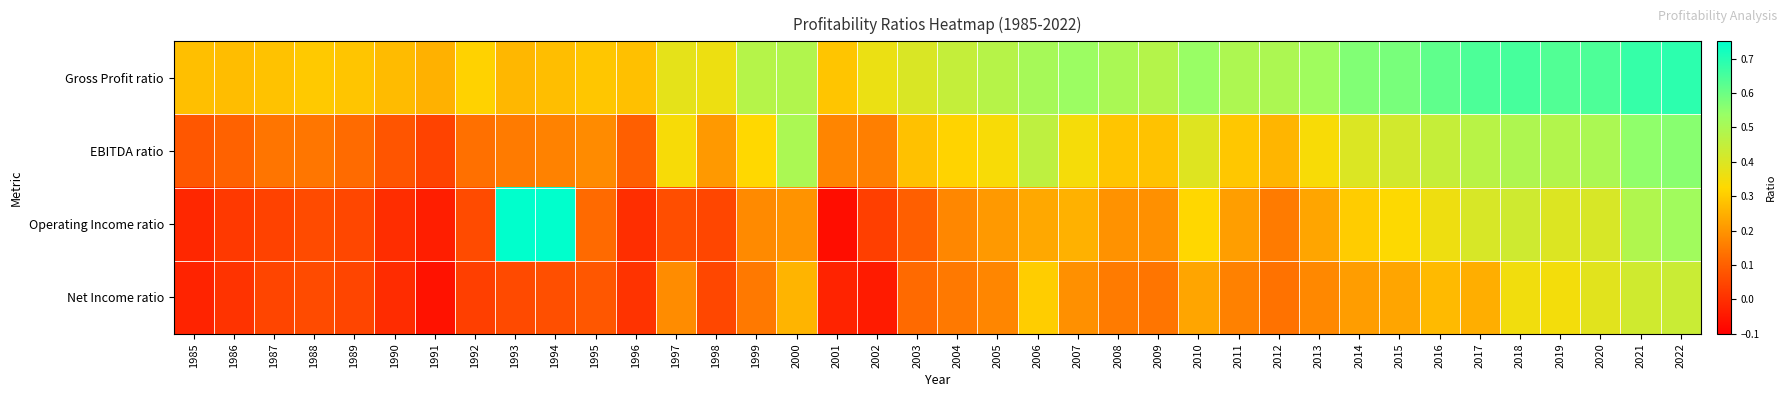

What is the maximum value shown in the chart?

0.8